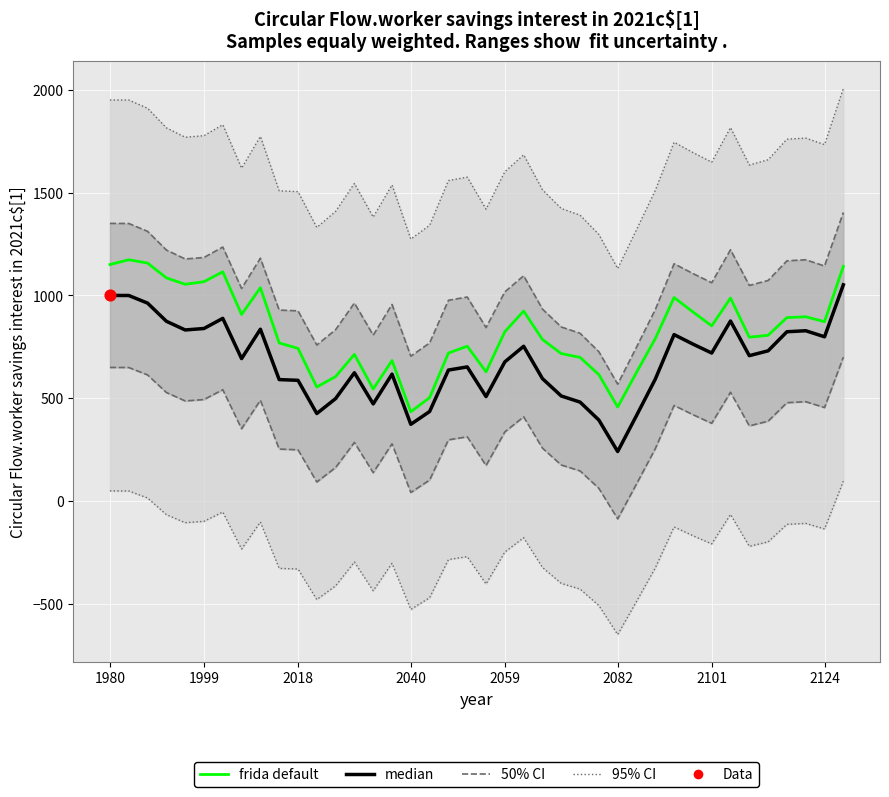

Which series has the largest Y range (max minus min)?

95% CI